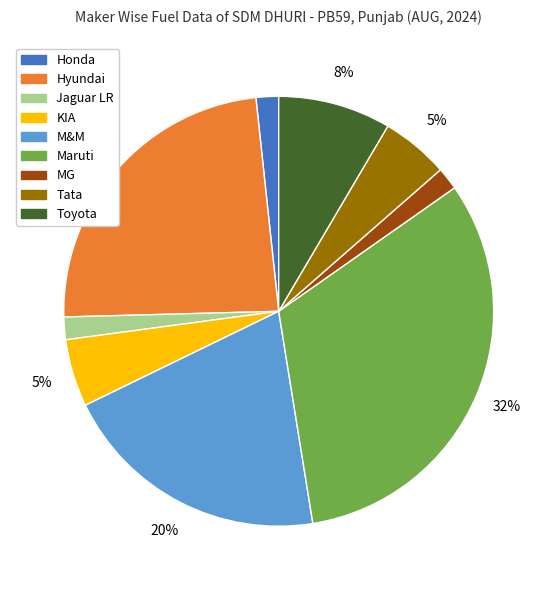

To the nearest percent, what is the average slice percentage?

11%